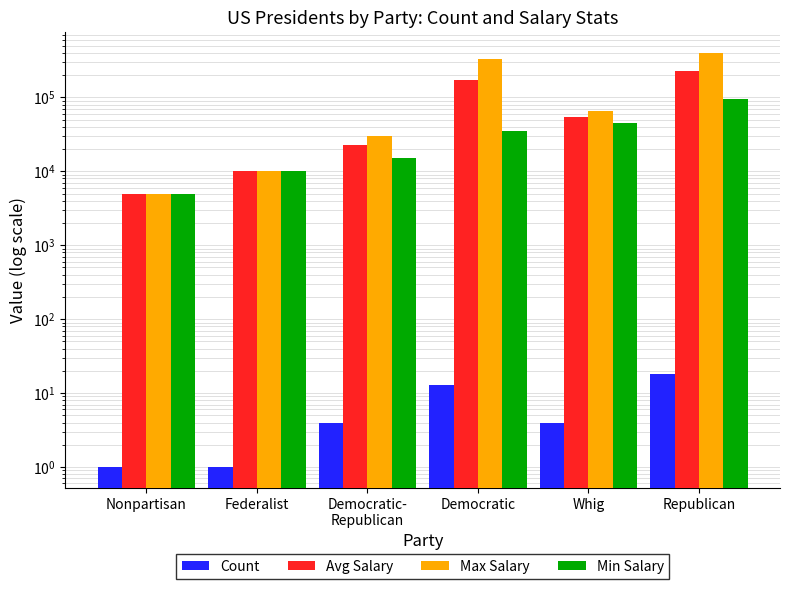

What are all the series names shown in the legend?

Count, Avg Salary, Max Salary, Min Salary